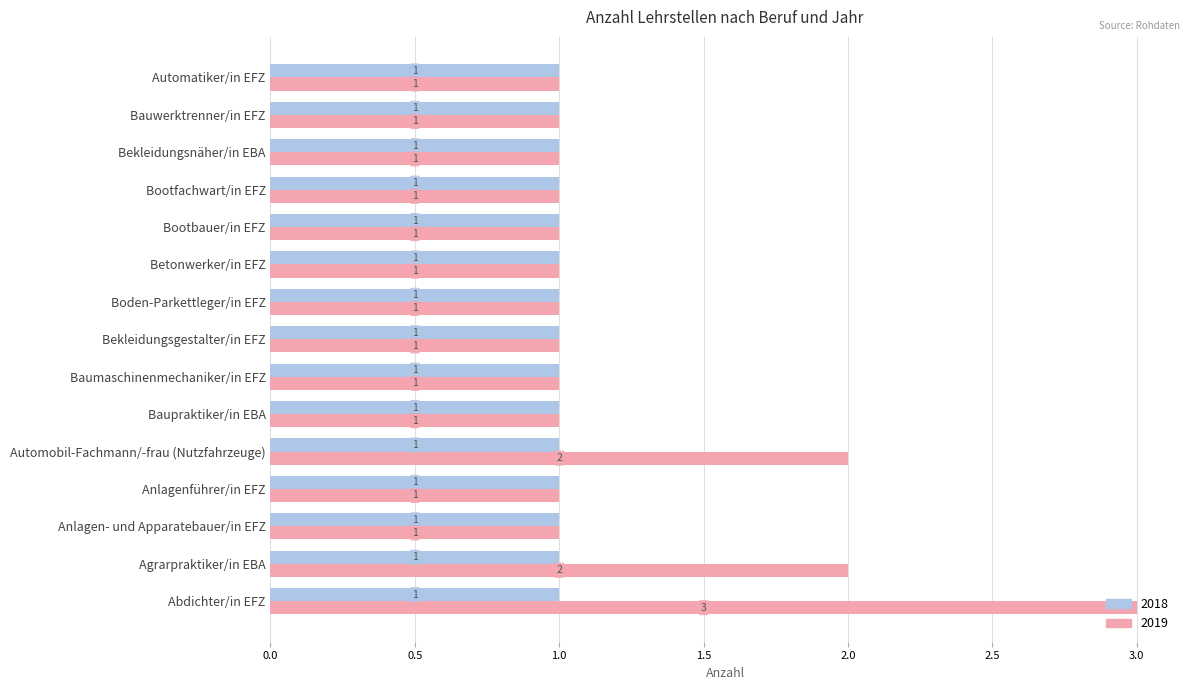

What is the sum of all 2018 values?

15